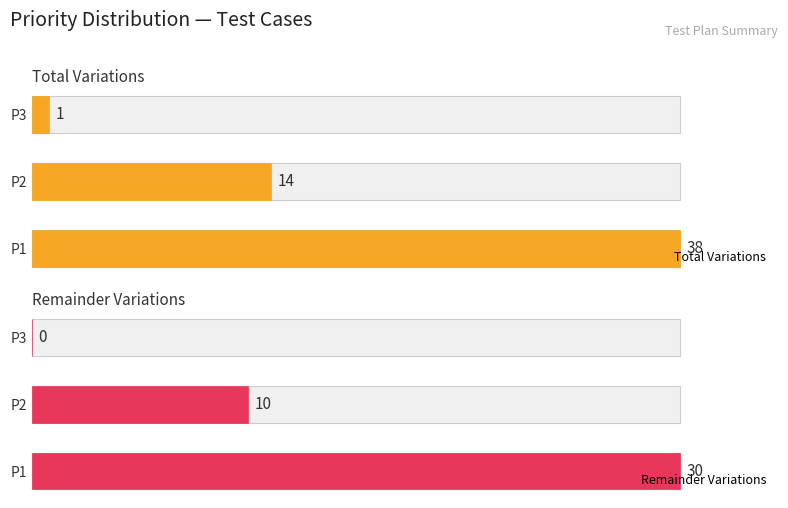

Count the Remainder Variations values in the range 0 to 30.

3